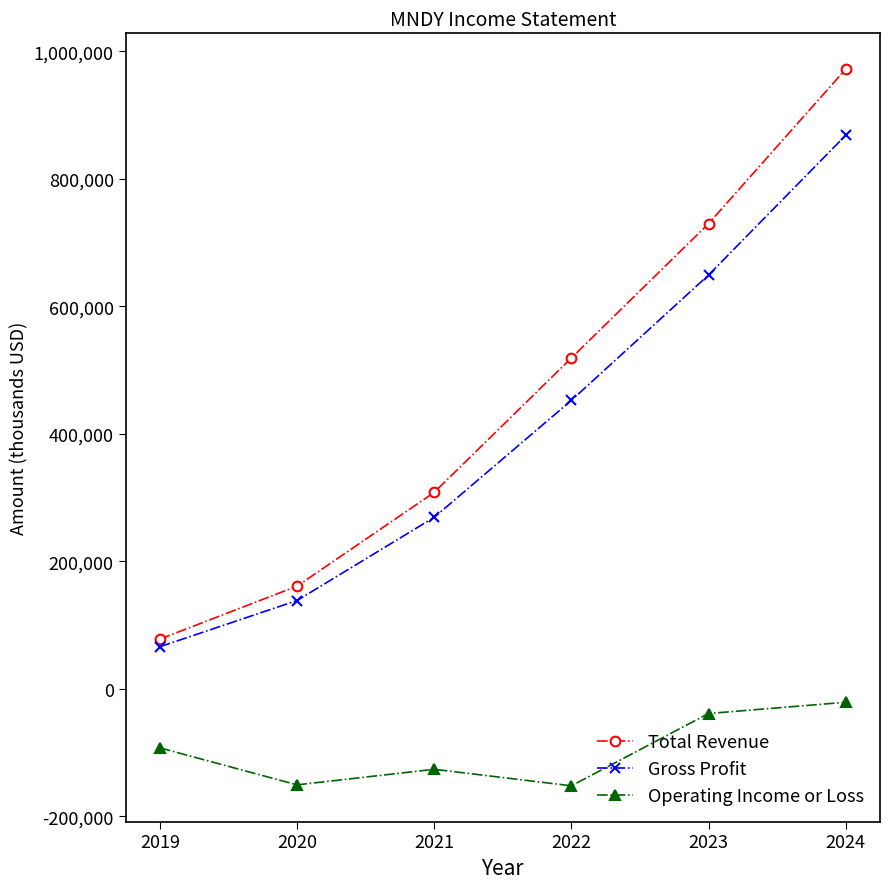

Which series has the largest range (max minus min)?

Total Revenue